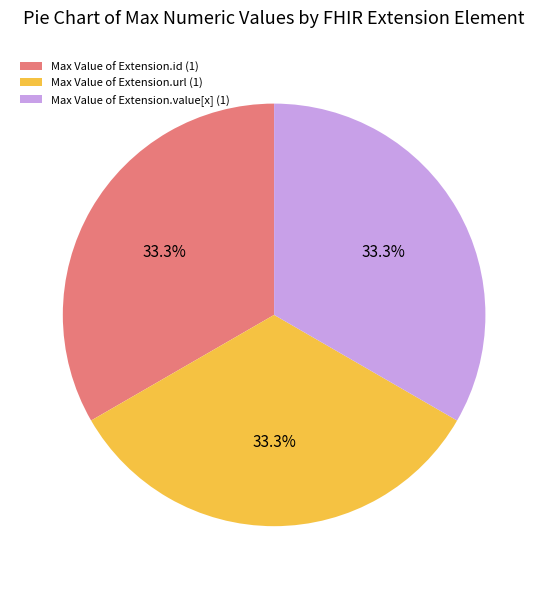

How many segments does this pie chart have?

3